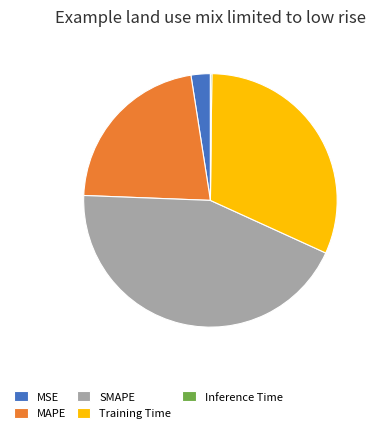

What is the largest slice in the pie chart?

SMAPE